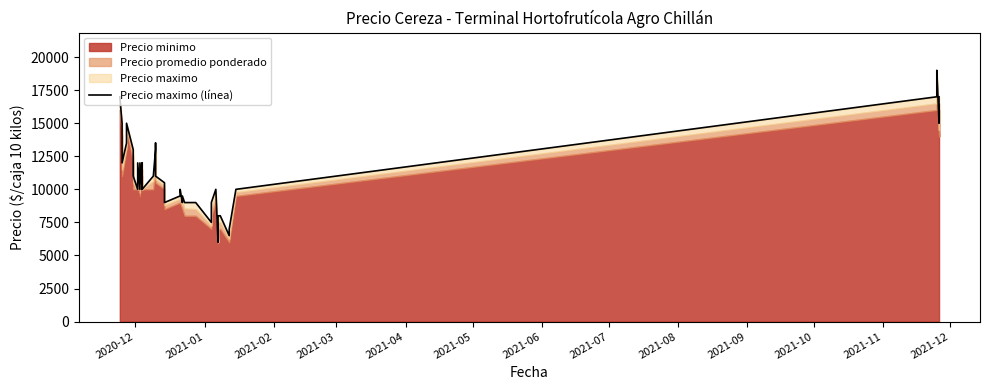

Where does the data first go above 10500?

2020-12